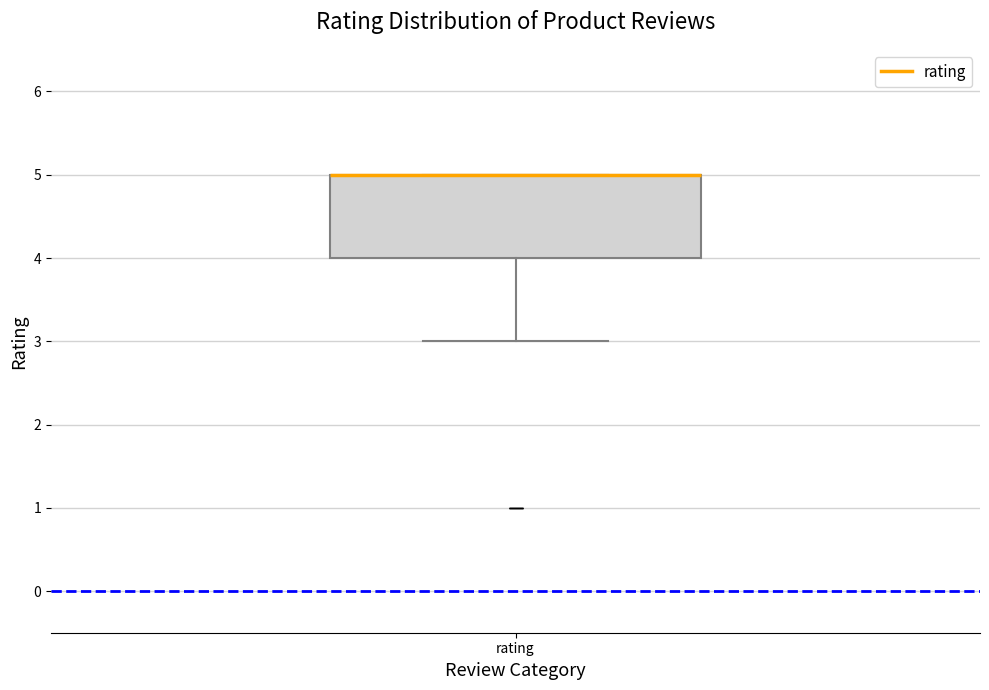

Transcribe this box plot: give where the median line is, the range the box spans, and where the two whiskers end, as read against the y-axis. The values are not printed on the chart, so give them approximately, as read against the axis.

median 5 (drawn on the box's upper edge), box 4 to 5, whiskers 3 to 5